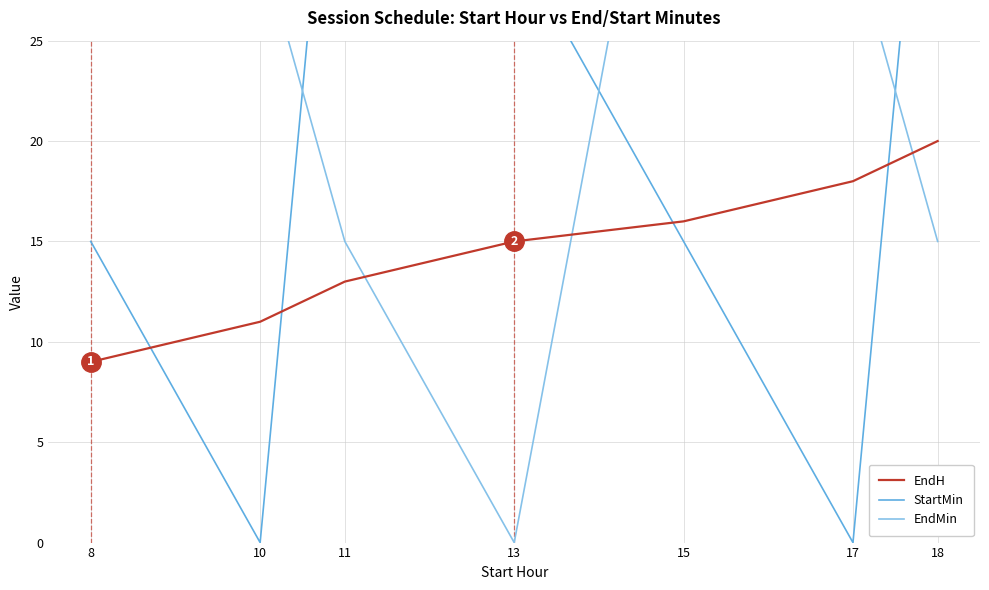

How many lines are shown in the chart?

3